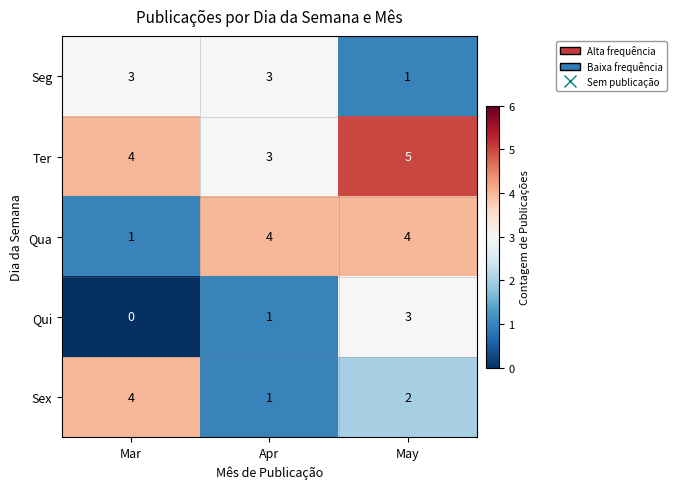

At how many categories does at least one series exceed 3?

3